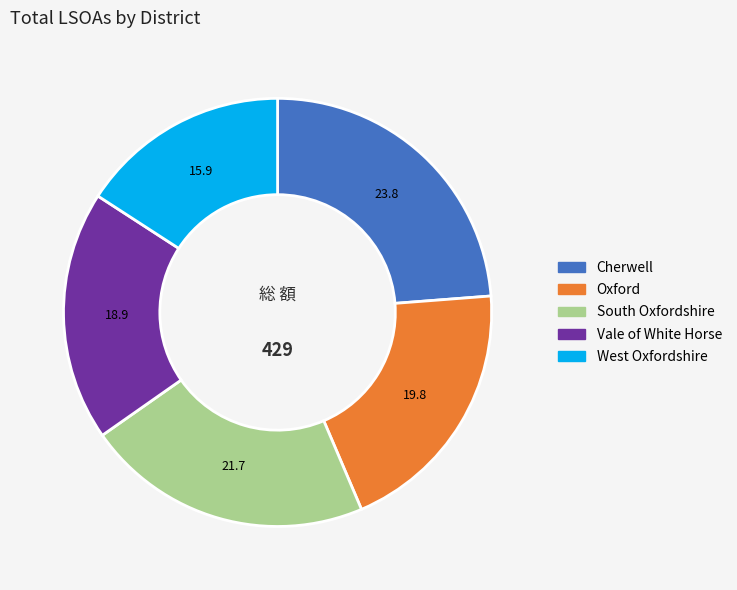

Rank the categories by value from lowest to highest.

West Oxfordshire, Vale of White Horse, Oxford, South Oxfordshire, Cherwell